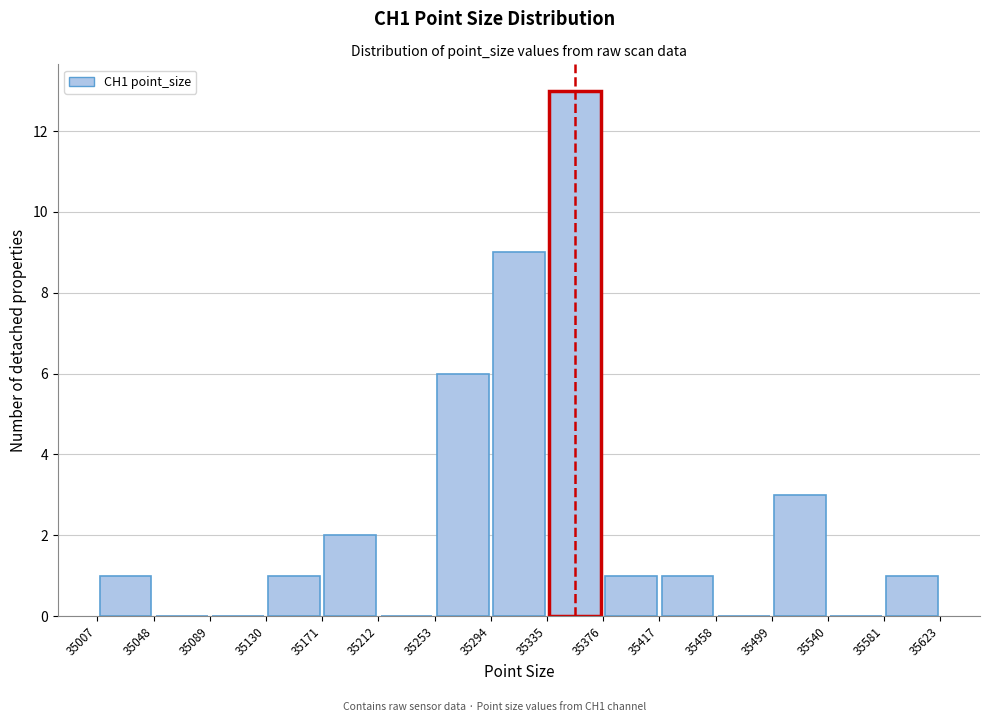

Which range on the x-axis has the tallest bar?

35335 to 35376